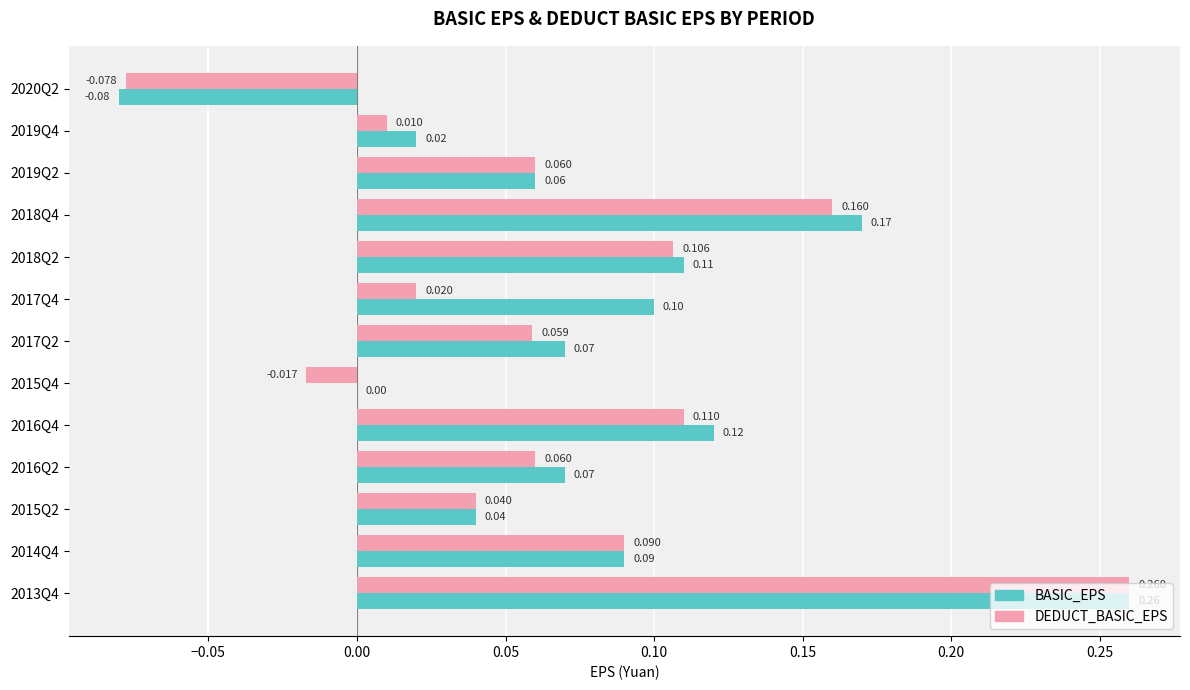

How many distinct data groups are displayed?

2